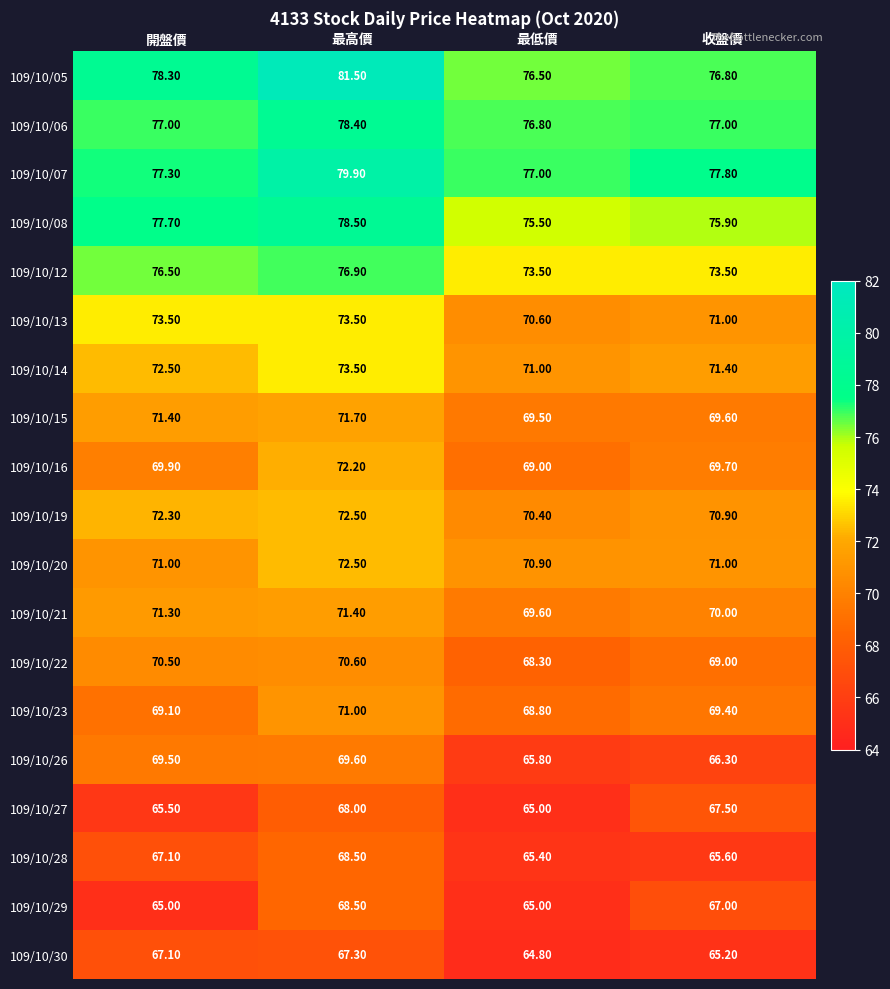

At which label is 109/10/26 closest to 67?

收盤價